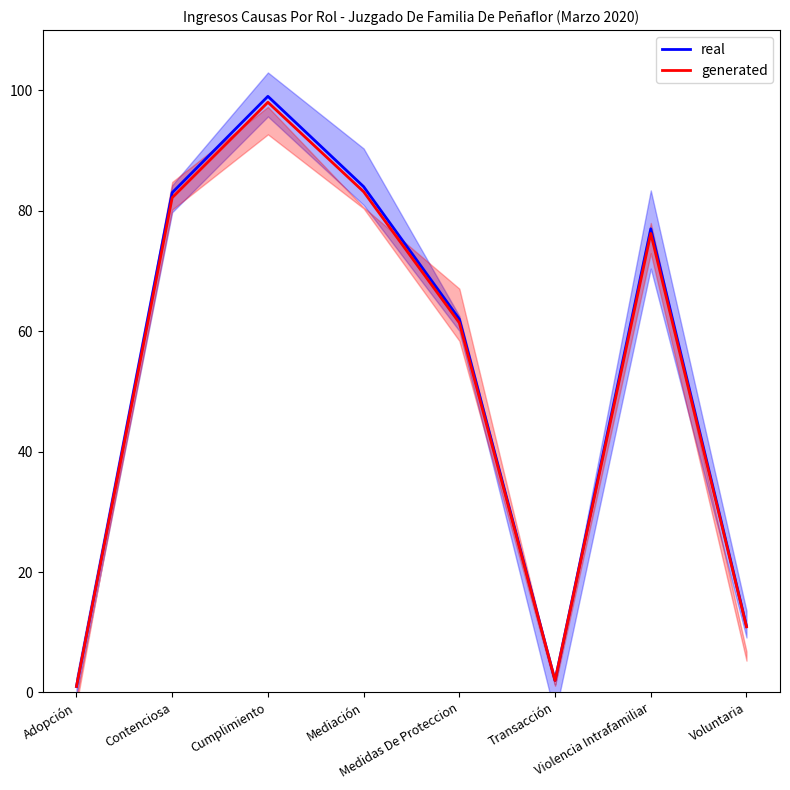

At Voluntaria, list the series in order from smallest to largest.

generated, real